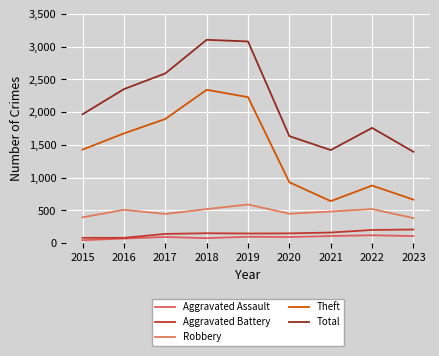

True or false: Aggravated Battery has more than 0 points higher than both neighbors.

True